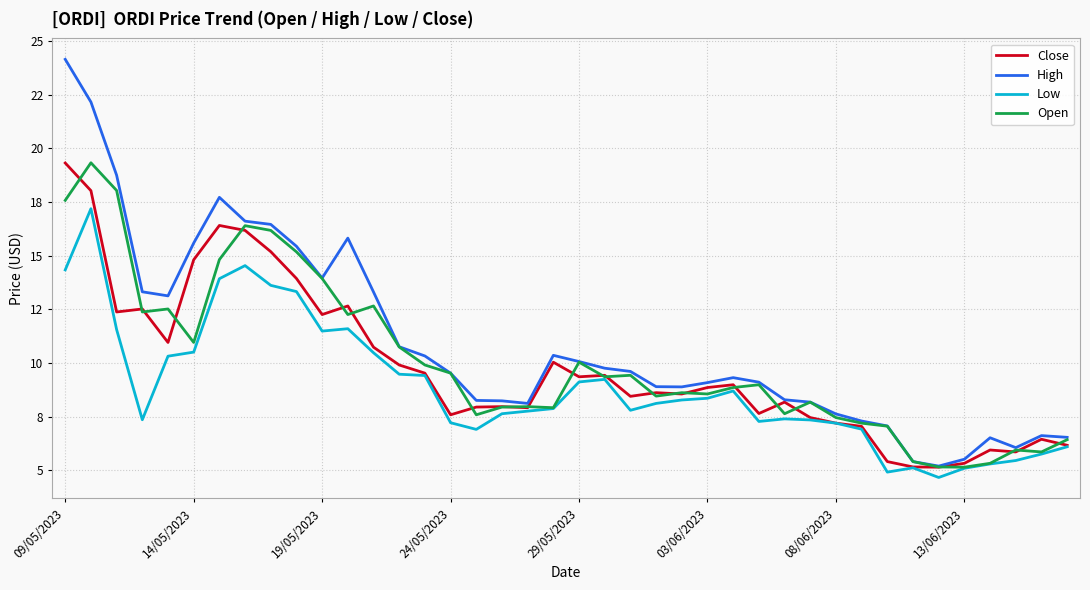

What is the value of the High point at the 35th from the left?

5.2